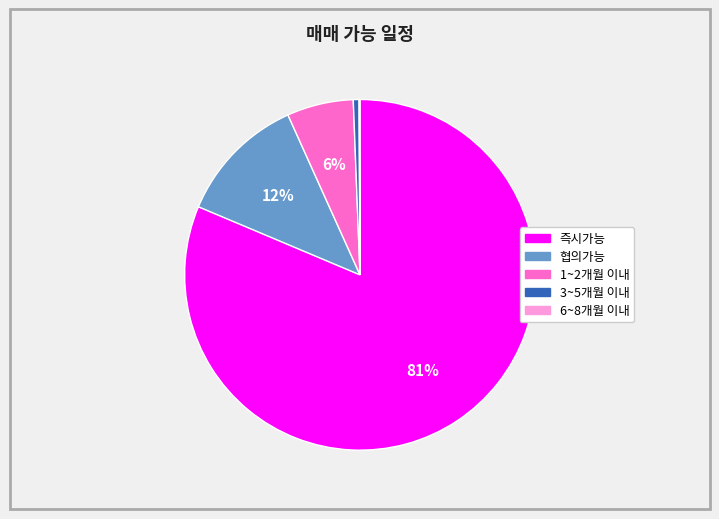

What is the largest slice in the pie chart?

즉시가능